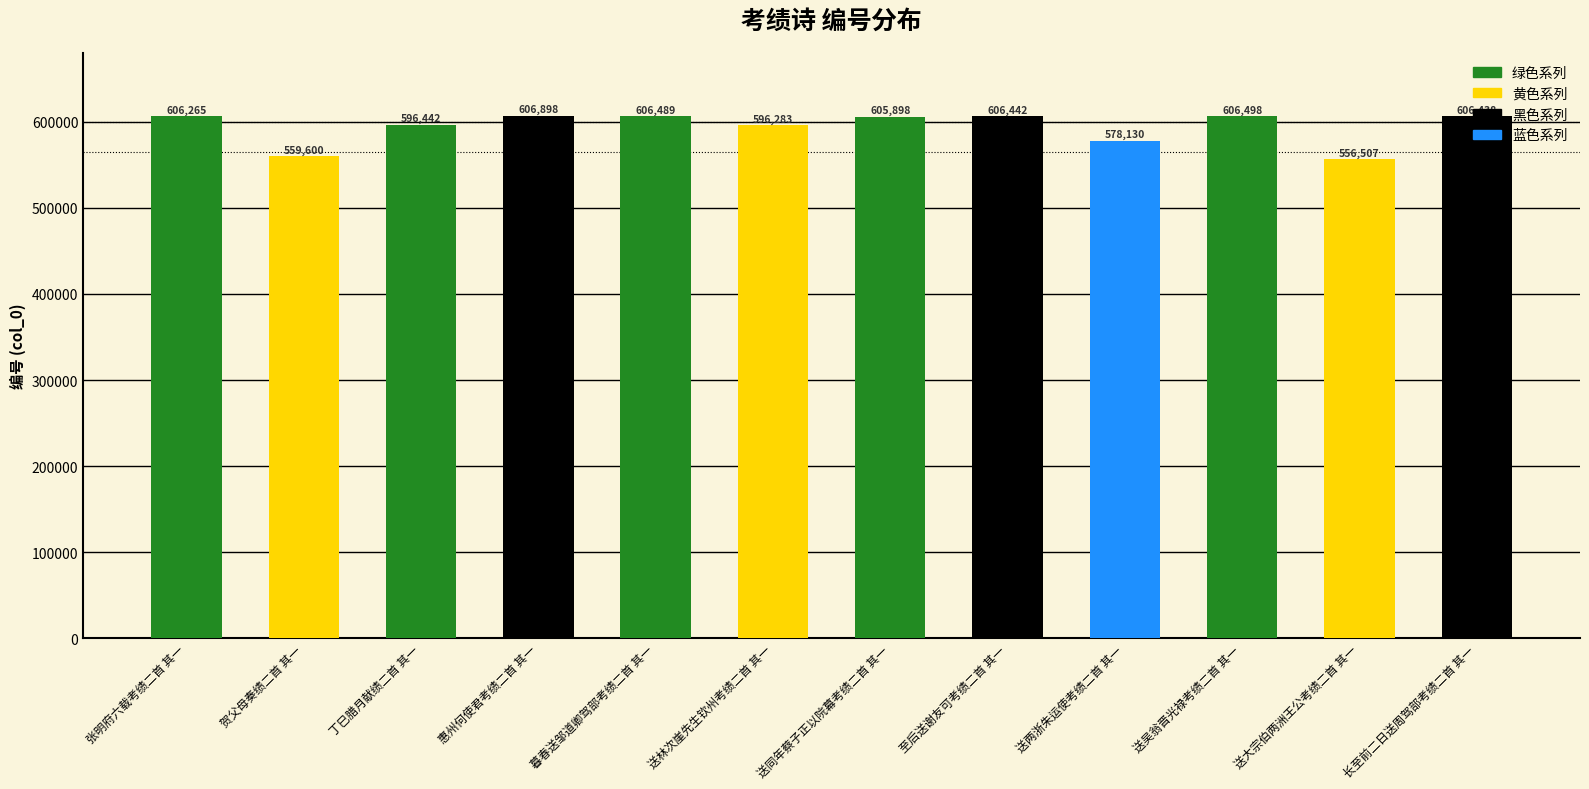

The chart shows a value of 596442 at 丁巳腊月献绩二首 其一. True or false?

True